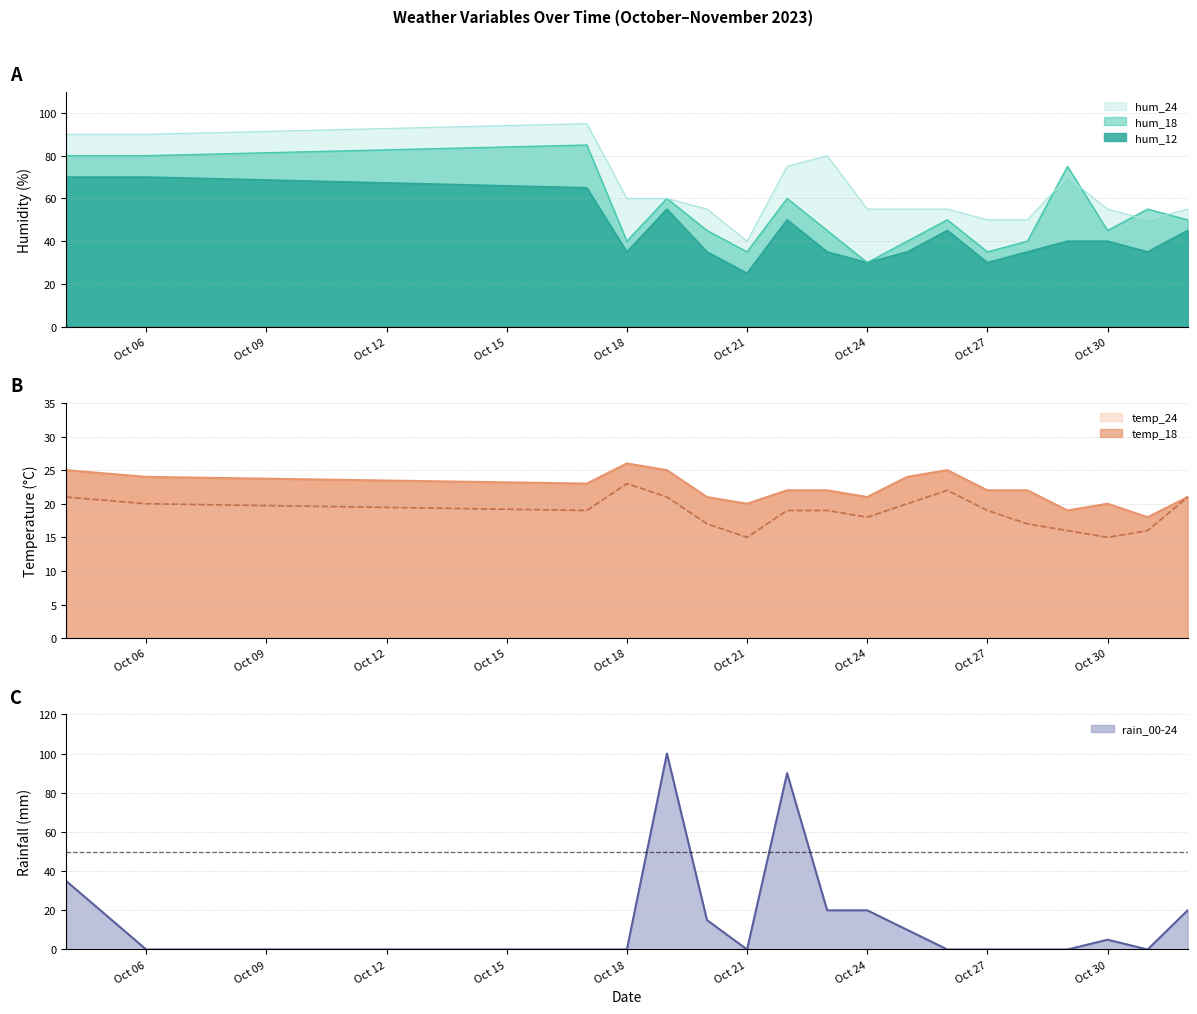

At how many categories does at least one series exceed 79?

6